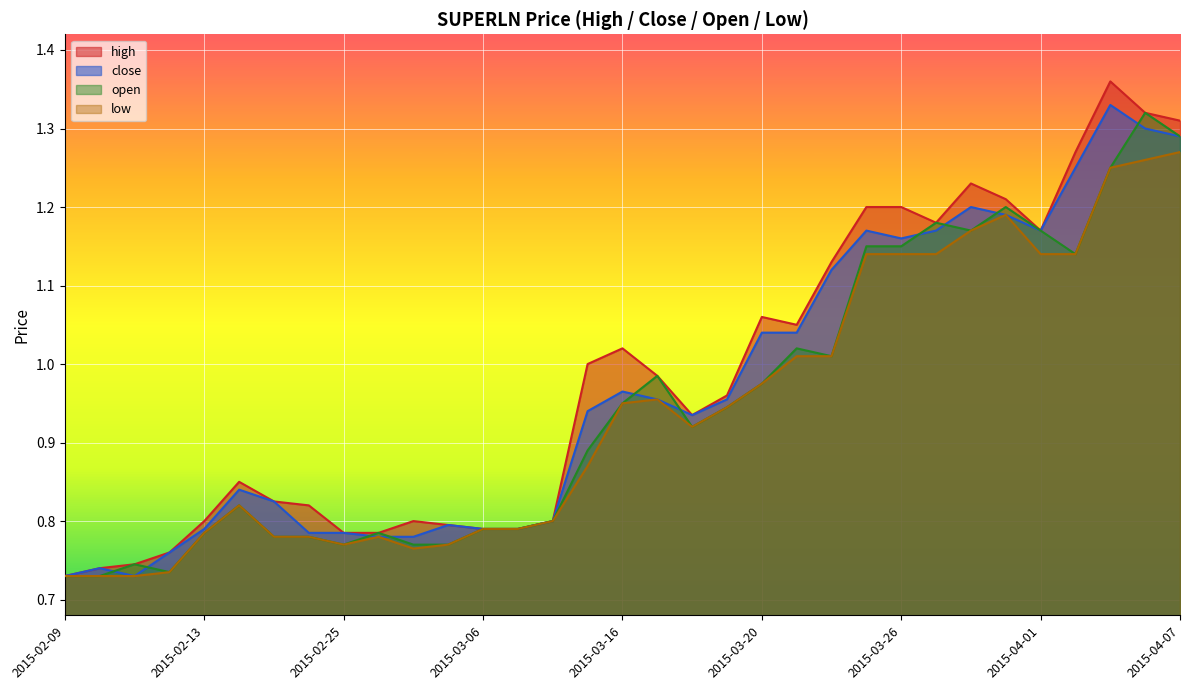

True or false: close and open intersect in this chart.

True